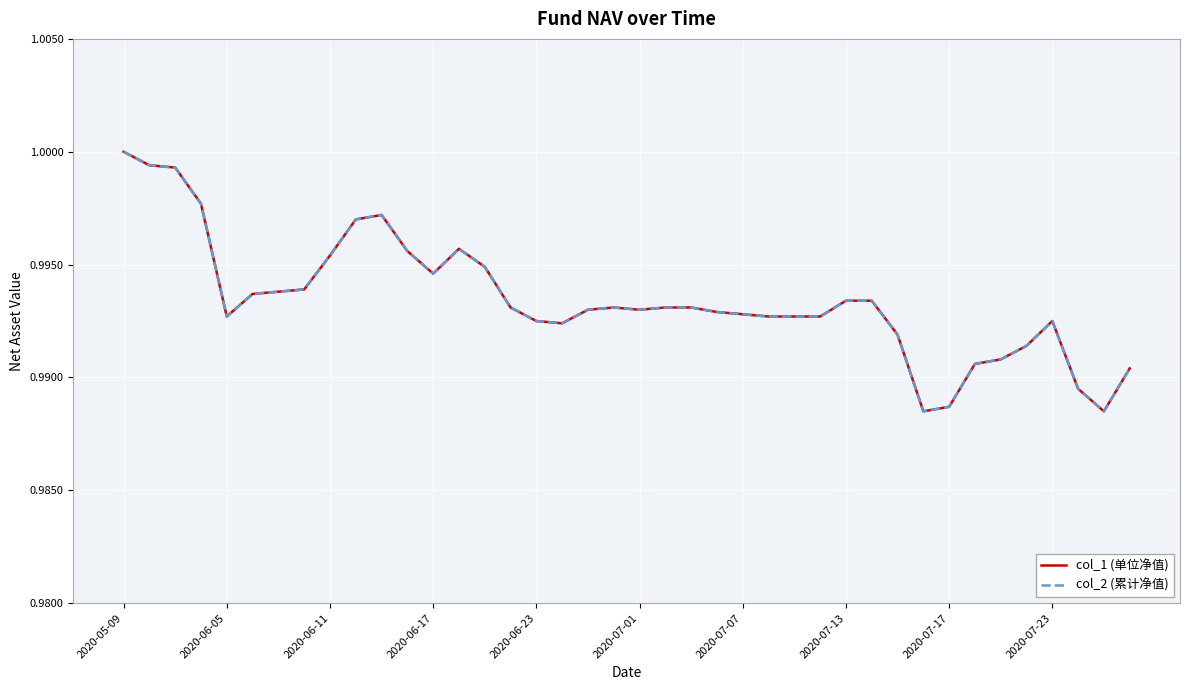

Is this an area chart (filled region under the line)?

No